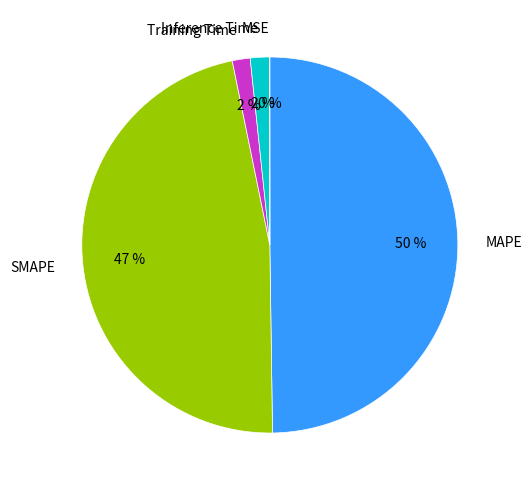

Does Inference Time account for over 50% of the chart?

No